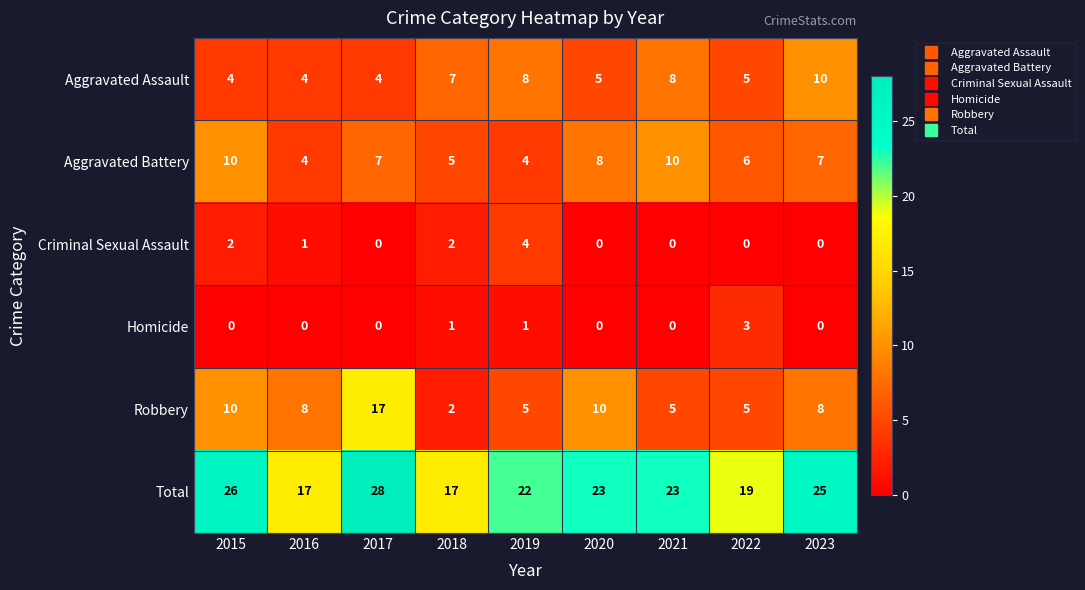

At which label does Aggravated Assault first exceed 5?

2018